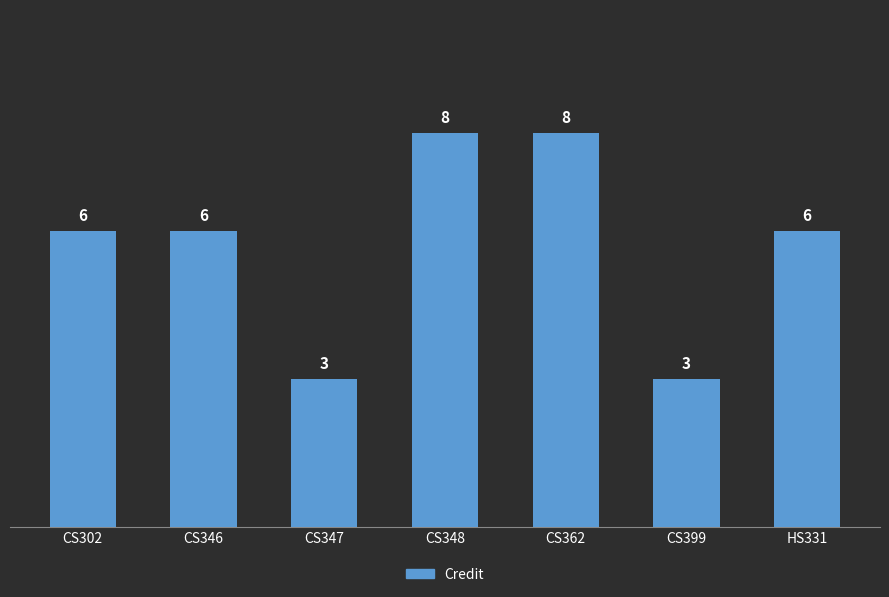

How many values are between 3 and 8?

7